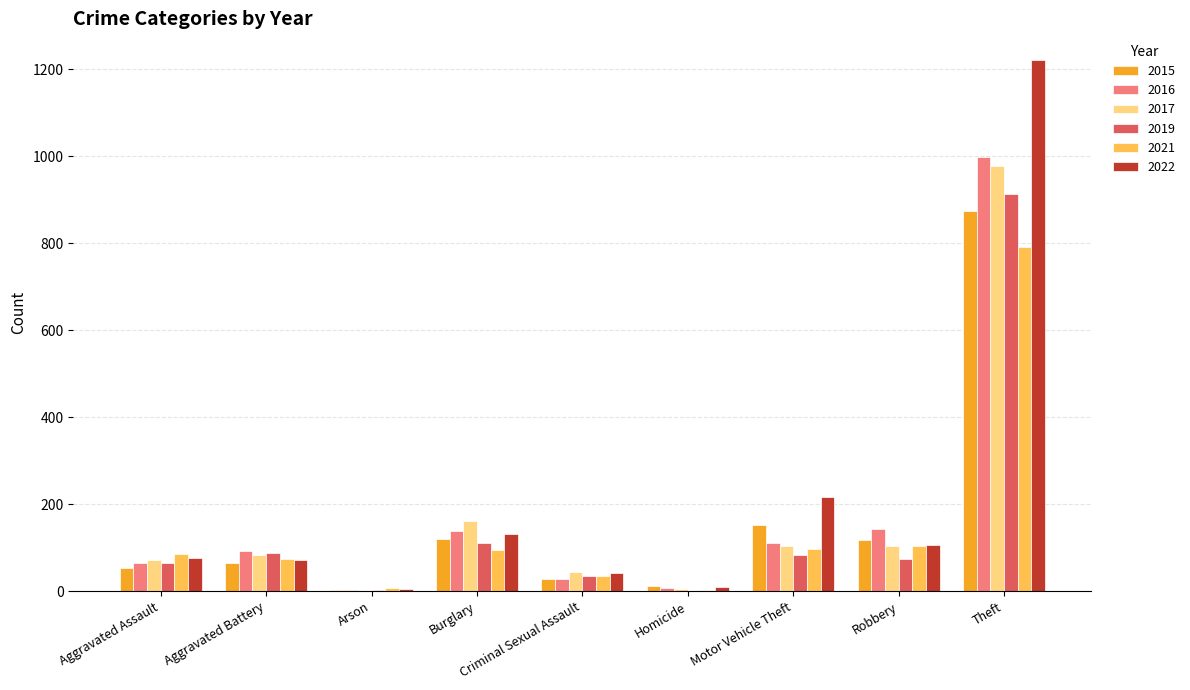

What is the sum of the 2021 values at Theft and Arson?

799